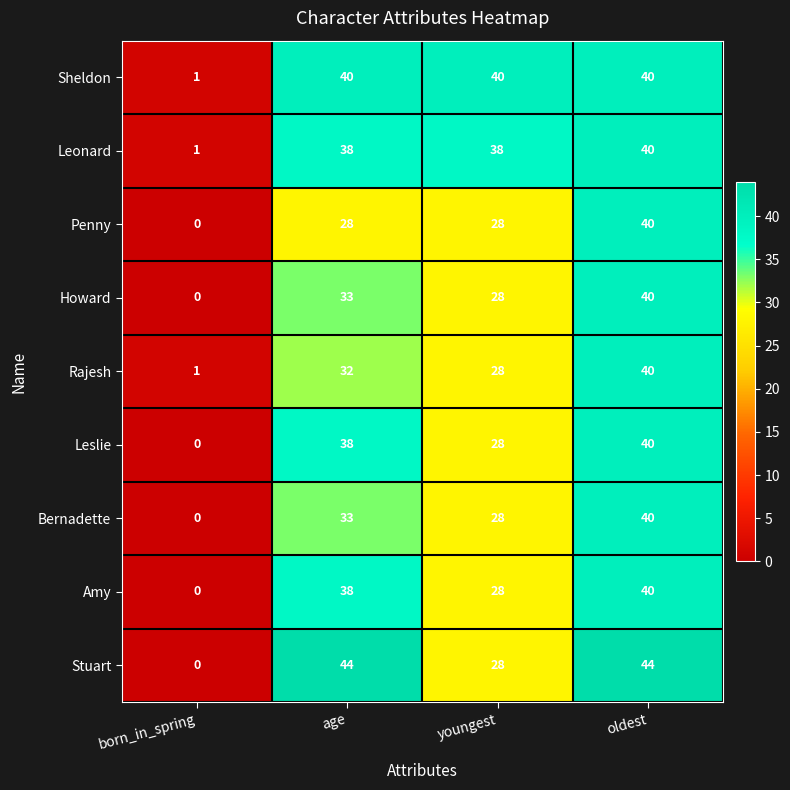

Count the number of categories in the chart.

4